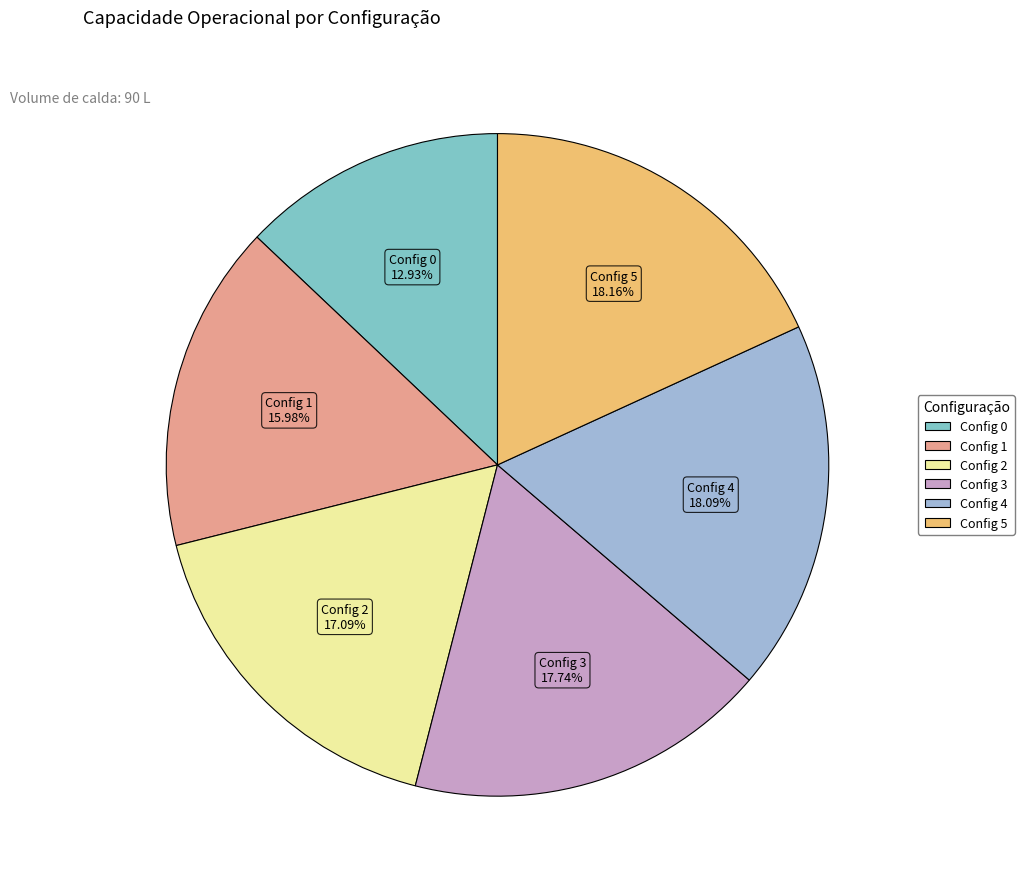

Count the number of slices in the pie.

6